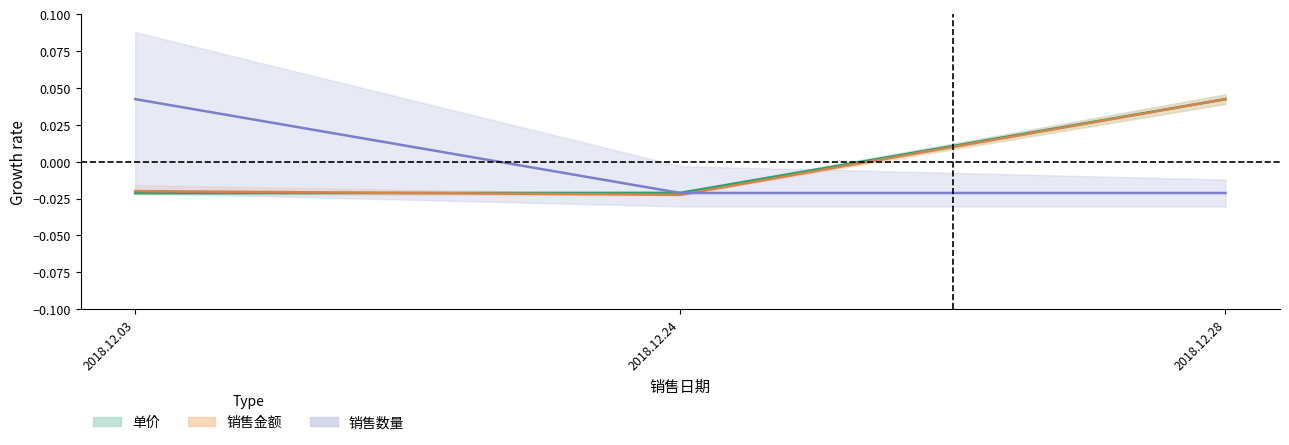

The value of 单价 at 2018.12.03 is -0.0. True or false?

False